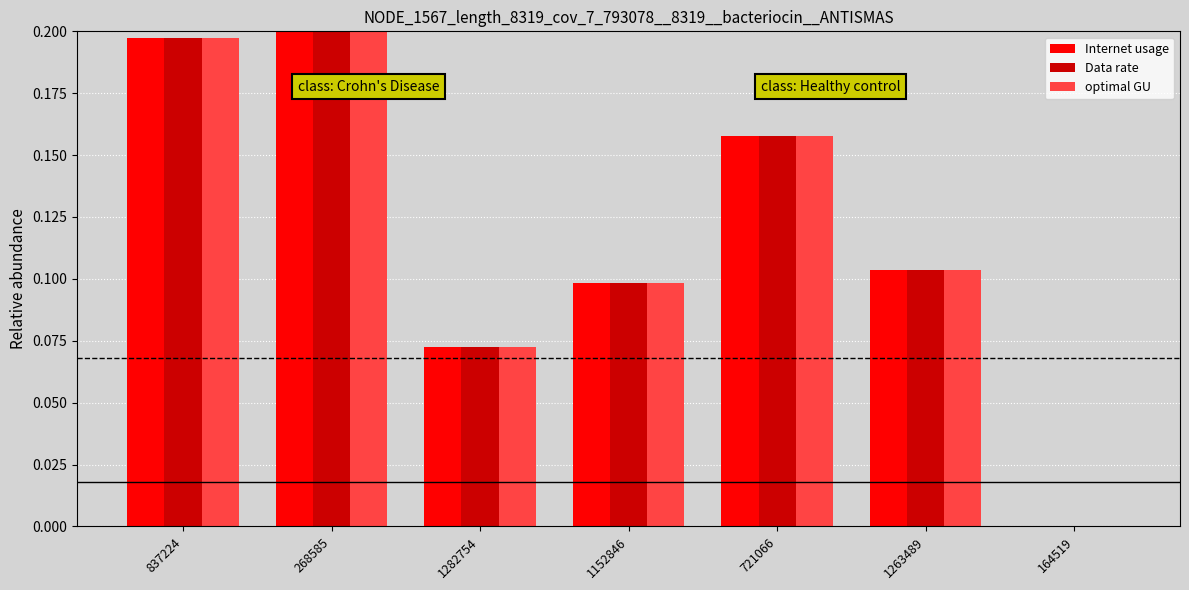

What are all the series names shown in the legend?

Internet usage, Data rate, optimal GU